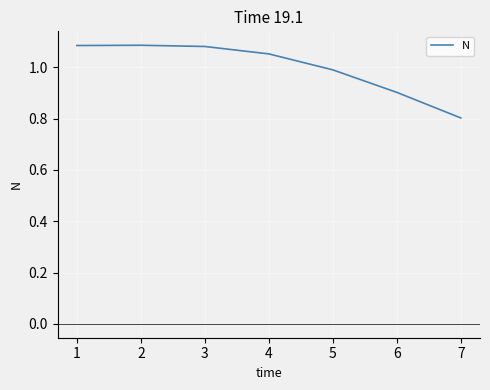

The value at 3 is 0.4. True or false?

False